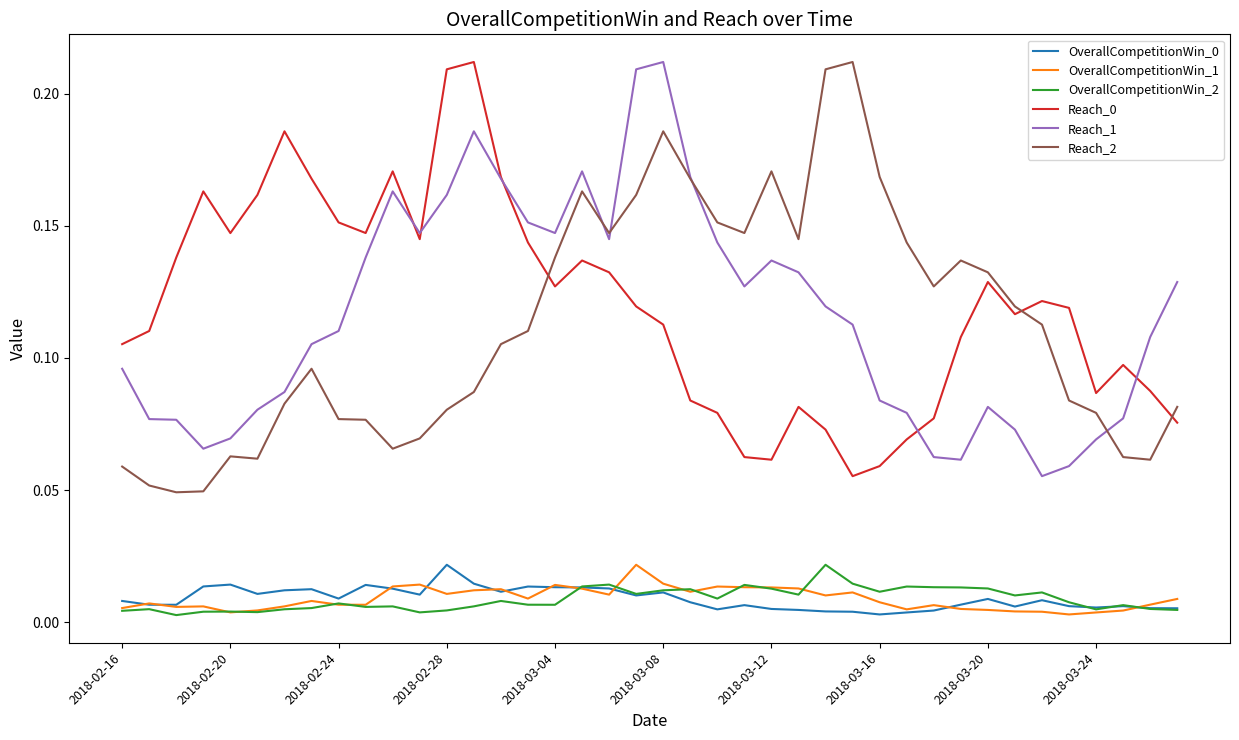

True or false: OverallCompetitionWin_0 and Reach_1 cross at least once.

False